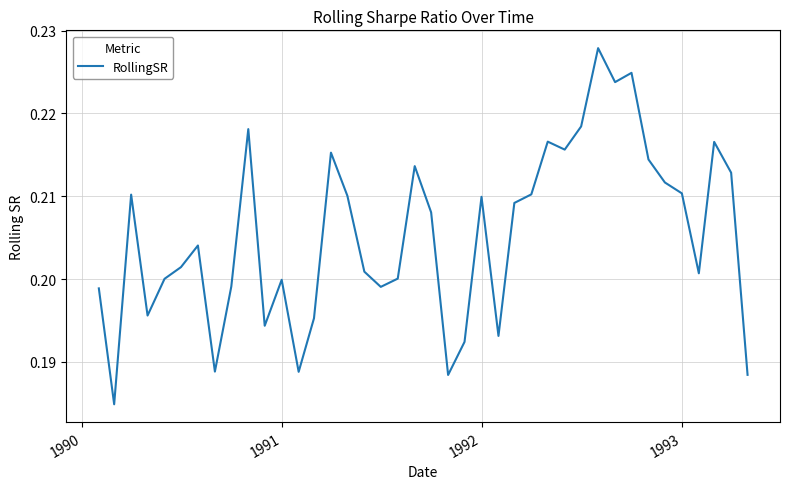

Does the chart have visible grid lines?

Yes